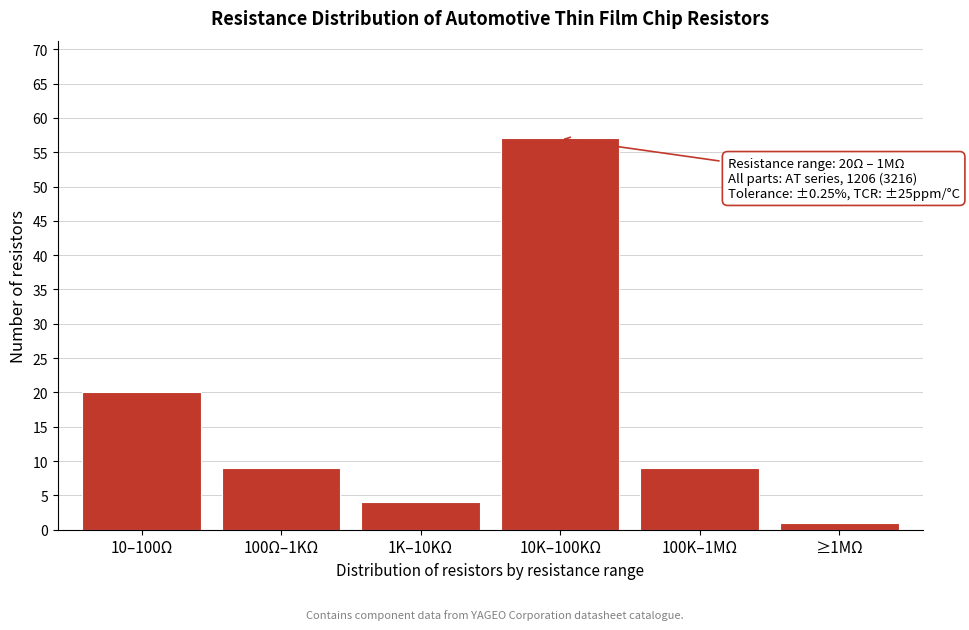

Reading right to left, list all the values displayed in this chart.

≥1MΩ=1	100K–1MΩ=9	10K–100KΩ=57	1K–10KΩ=4	100Ω–1KΩ=9	10–100Ω=20